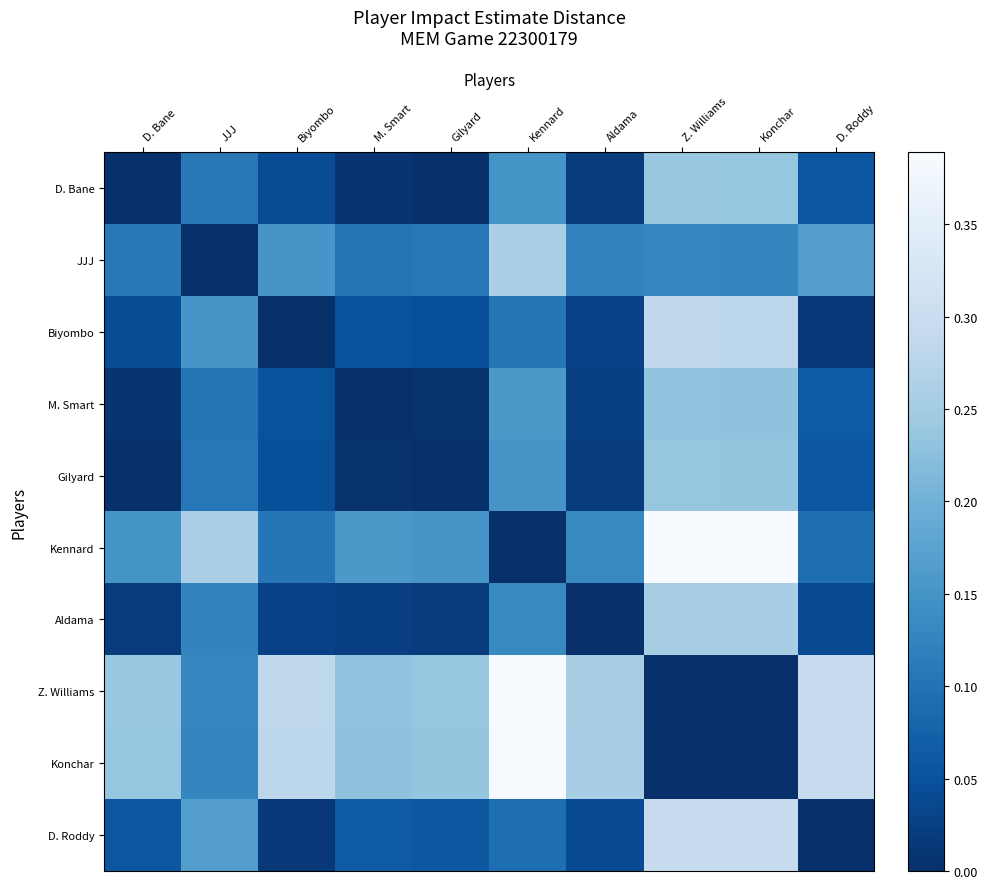

The value of Gilyard at Konchar is 0.1. True or false?

False